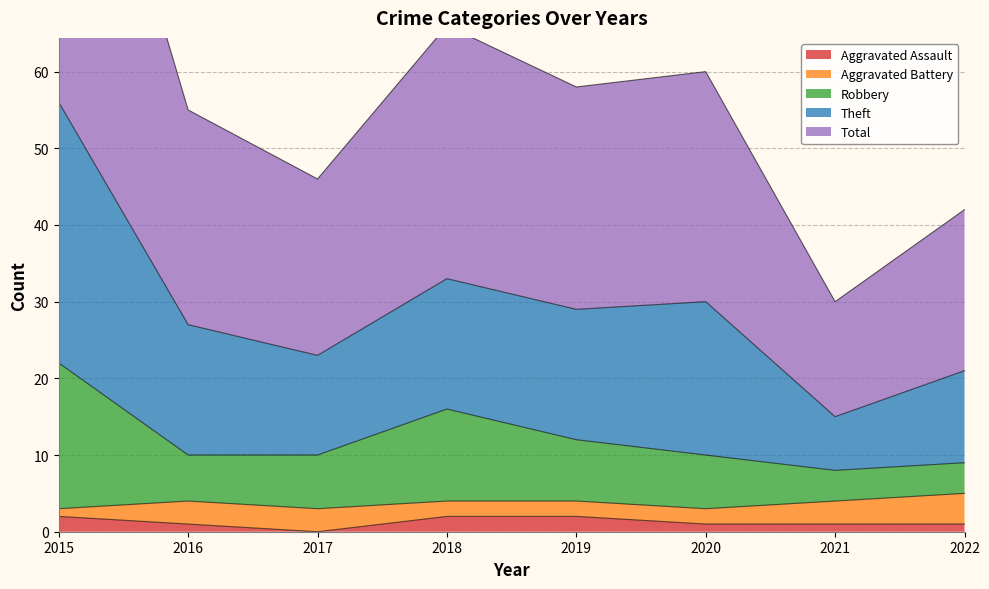

Which category has the lowest value in the Total series?

2021